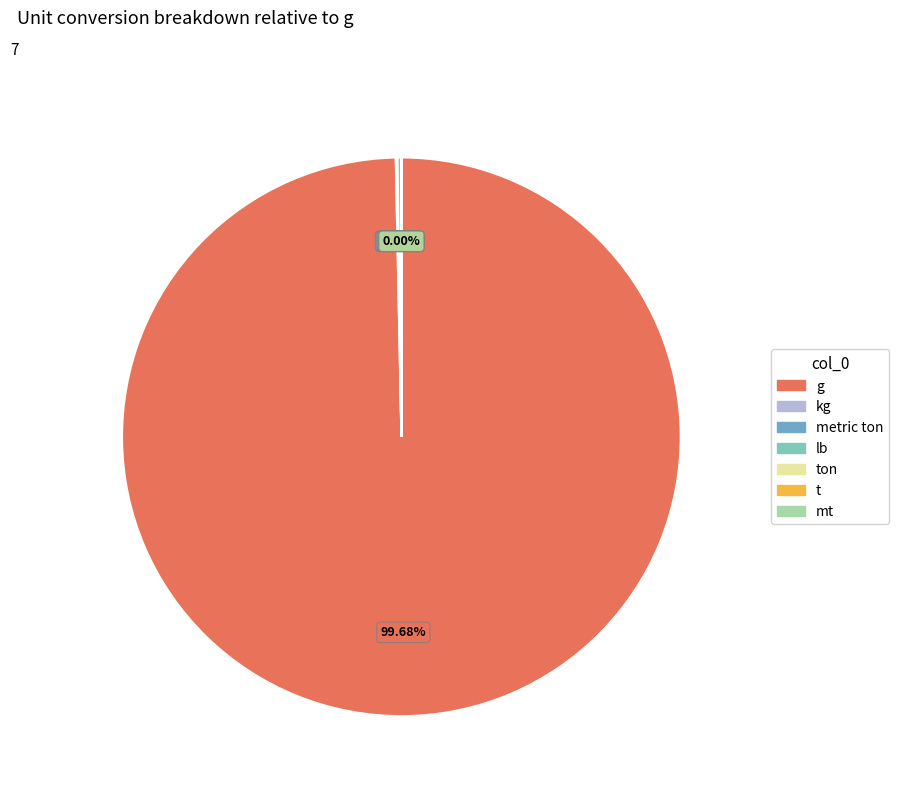

How many segments does this pie chart have?

7